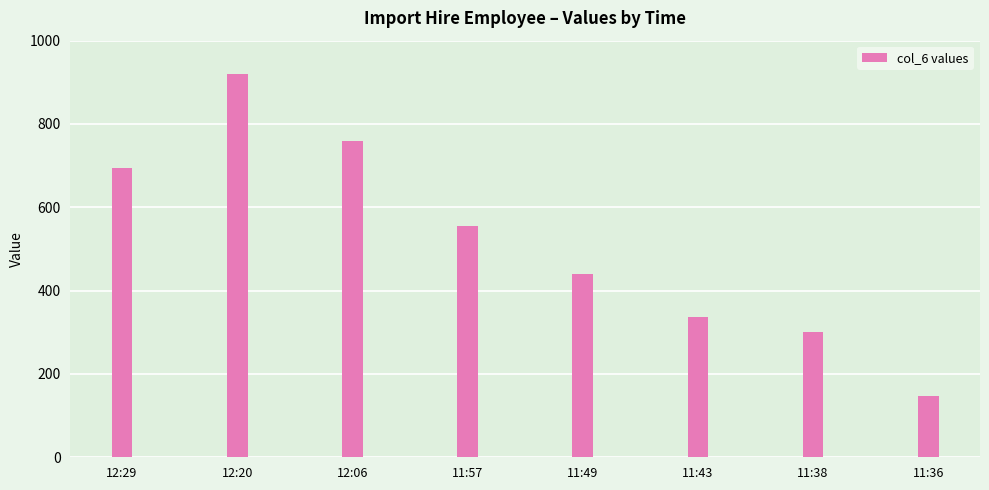

What is the change in value from 12:06 to 11:43?

-422